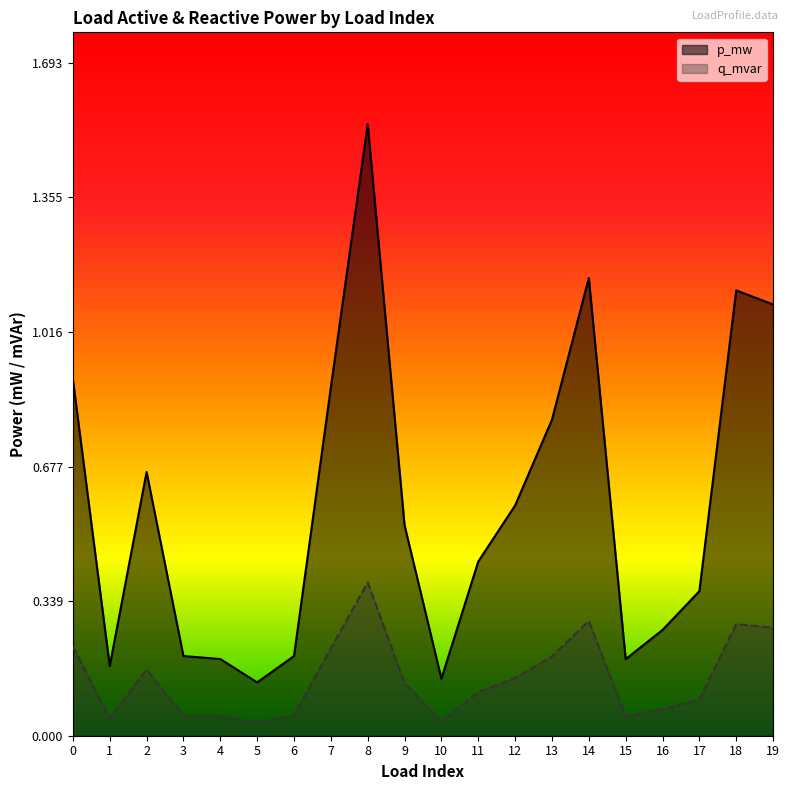

Count the number of data series in this chart.

2